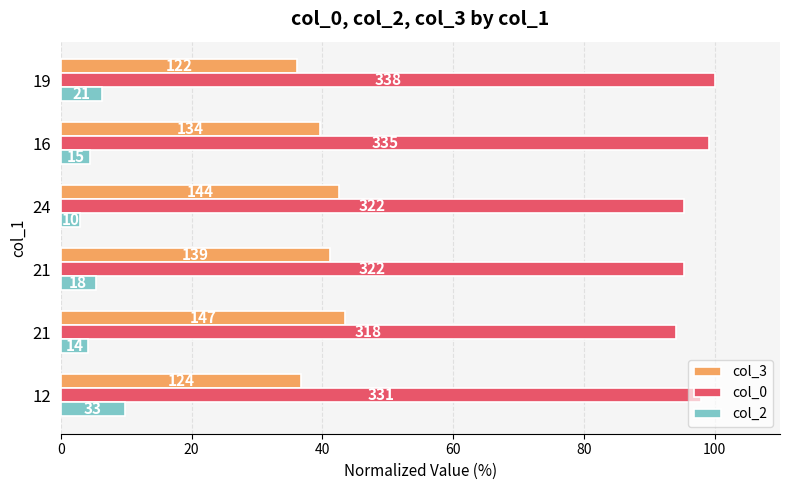

What is the difference between the second highest and second lowest values in the col_0 series?

3.8